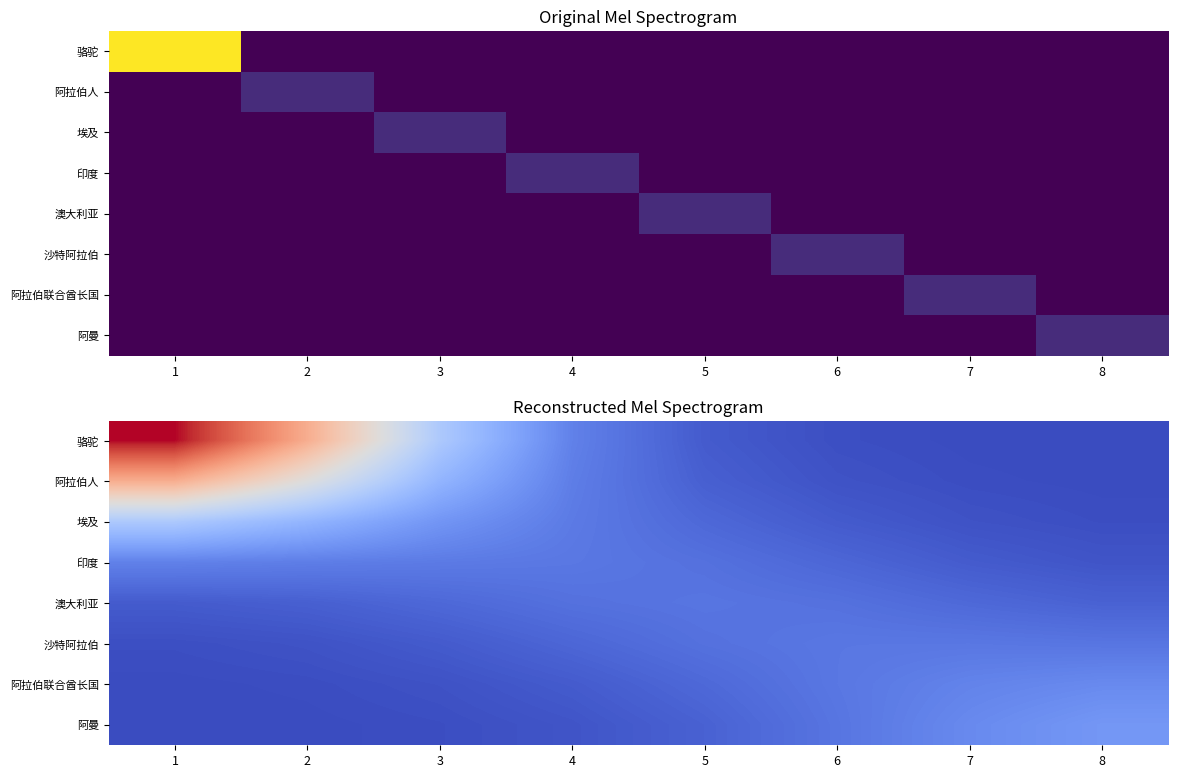

Read the 阿拉伯联合酋长国 value at 7.

0.3